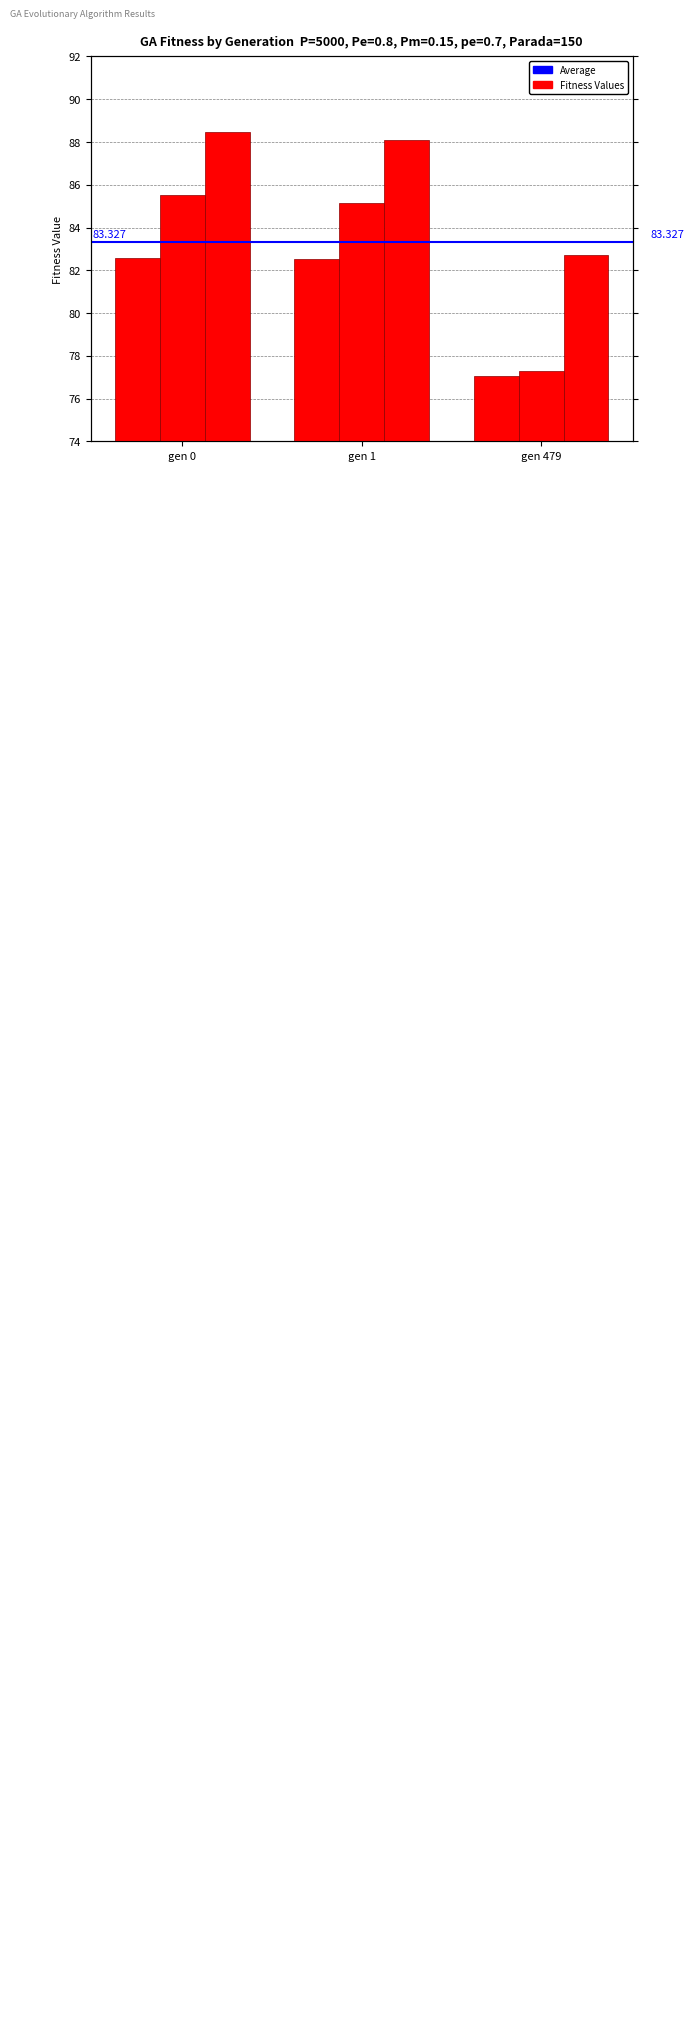

Between gen 1 and gen 479, which is larger?

gen 1